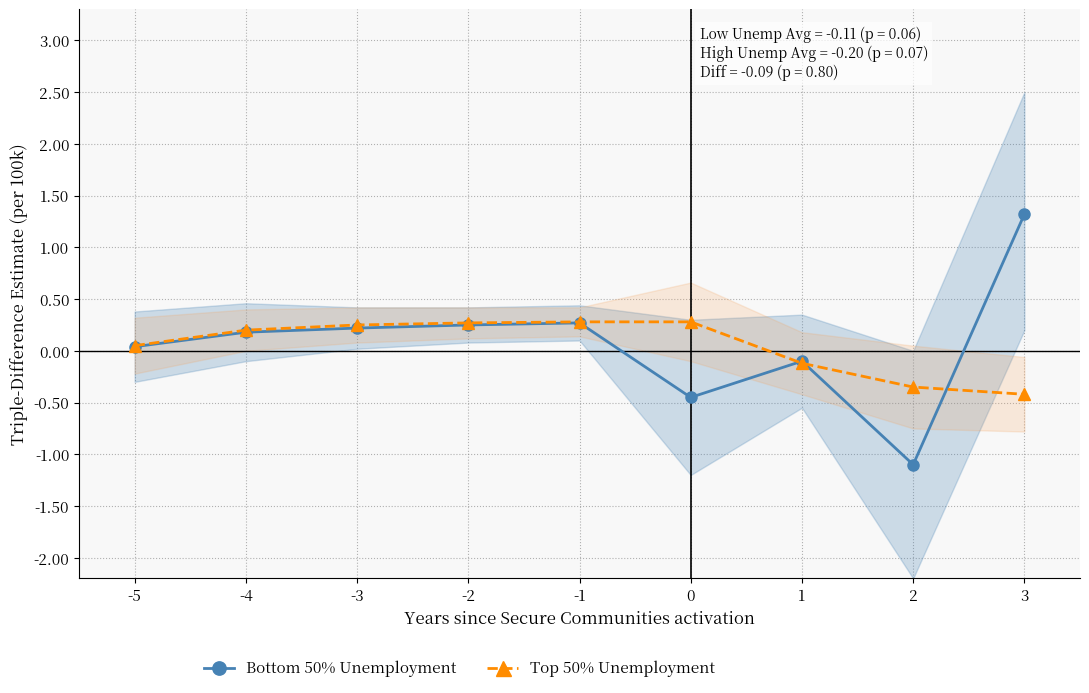

How many interior local peaks does the Bottom 50% Unemployment series have?

2